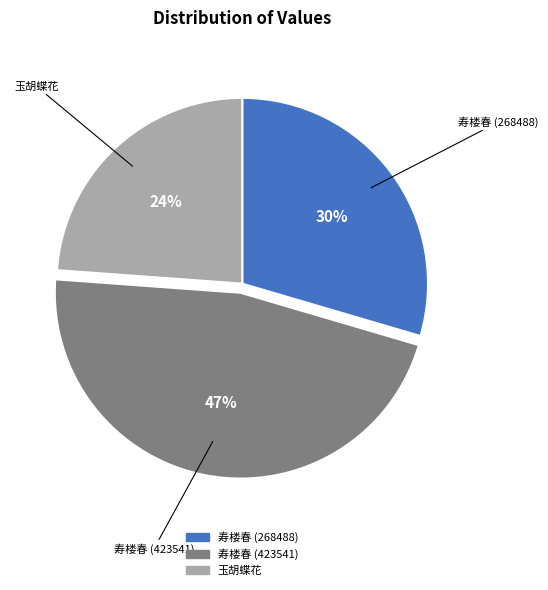

To the nearest percent, what is the average slice percentage?

33%